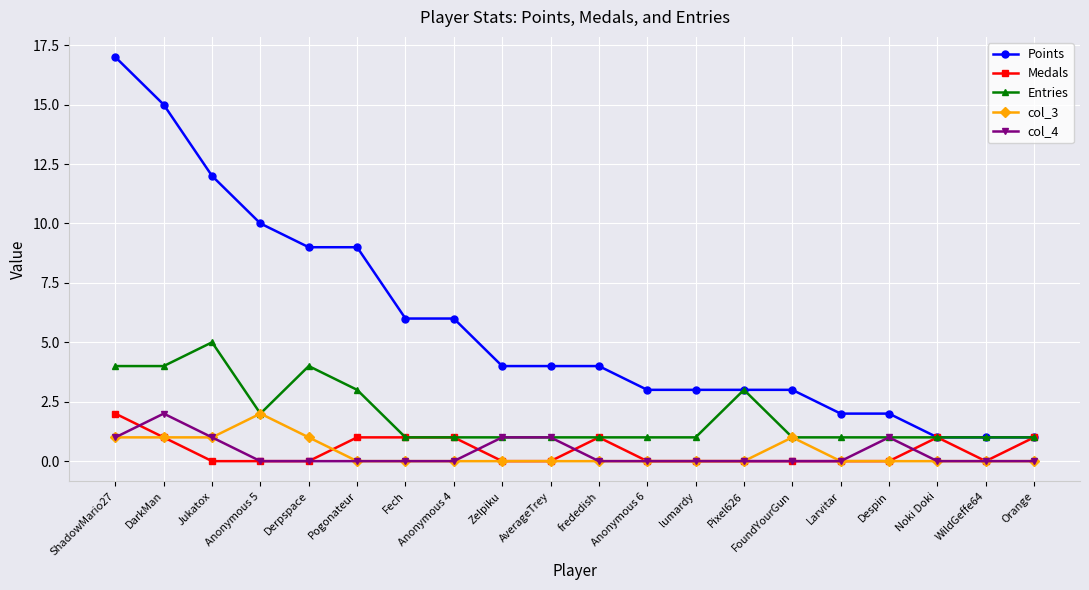

What are all the series names shown in the legend?

Points, Medals, Entries, col_3, col_4